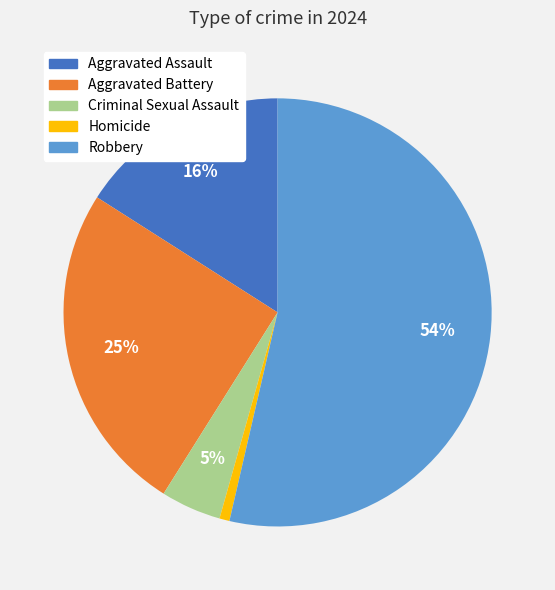

Count the number of slices in the pie.

5